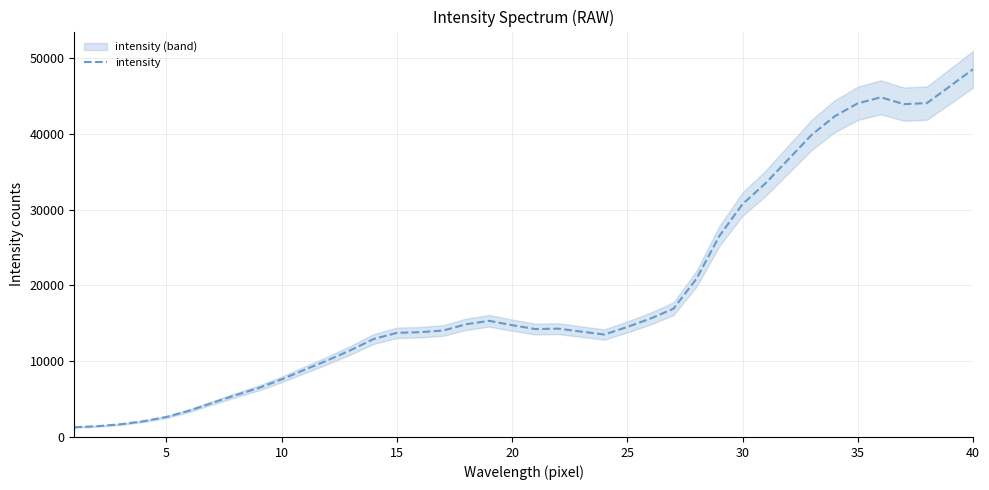

How many values are below 14298?

20